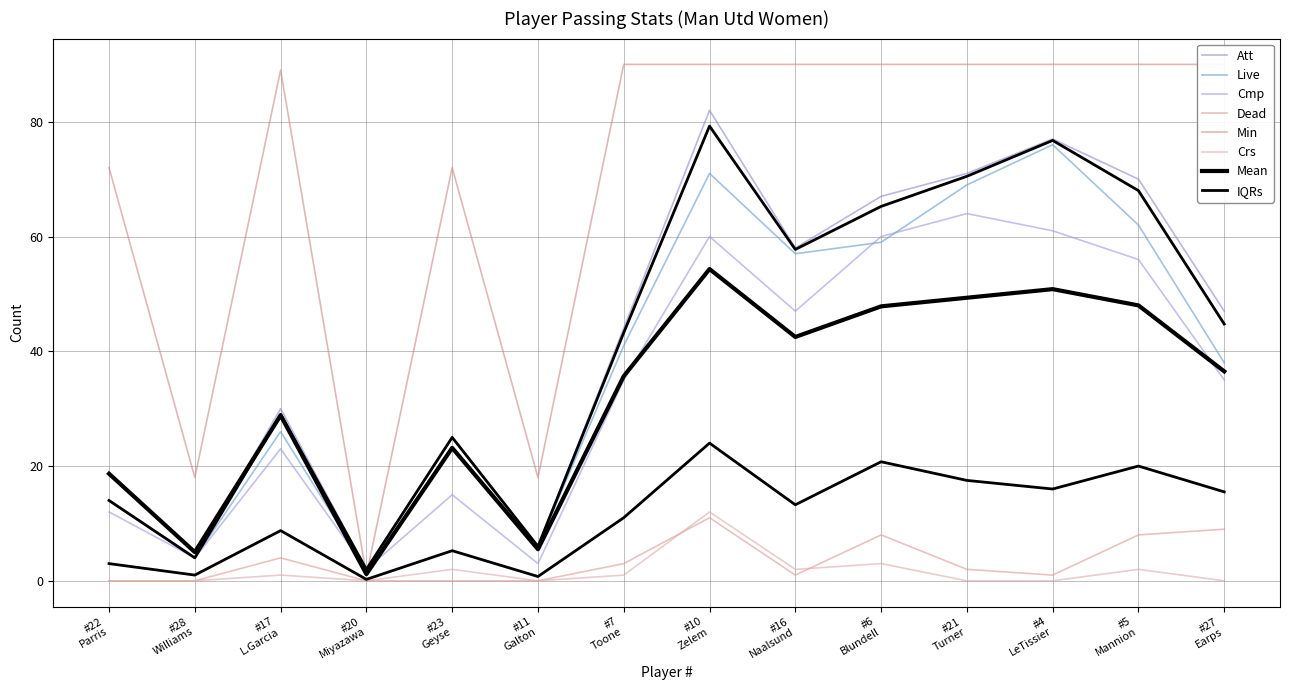

What is the sum of the Min values at #17 L.Garcia and #5 Mannion?

179